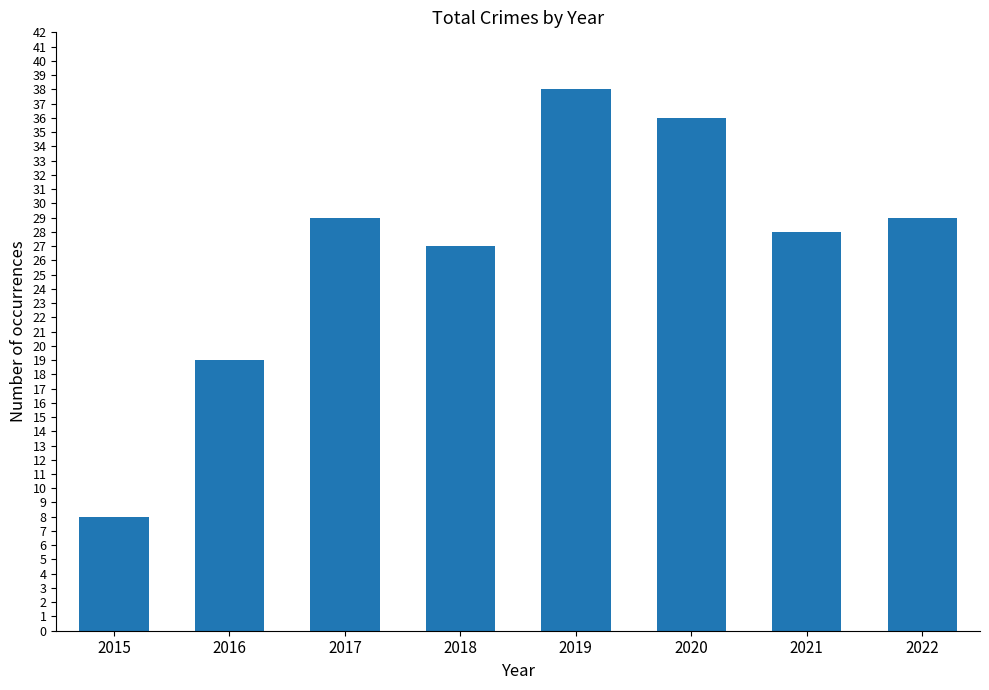

Is it true that the value at 2017 is 29?

True